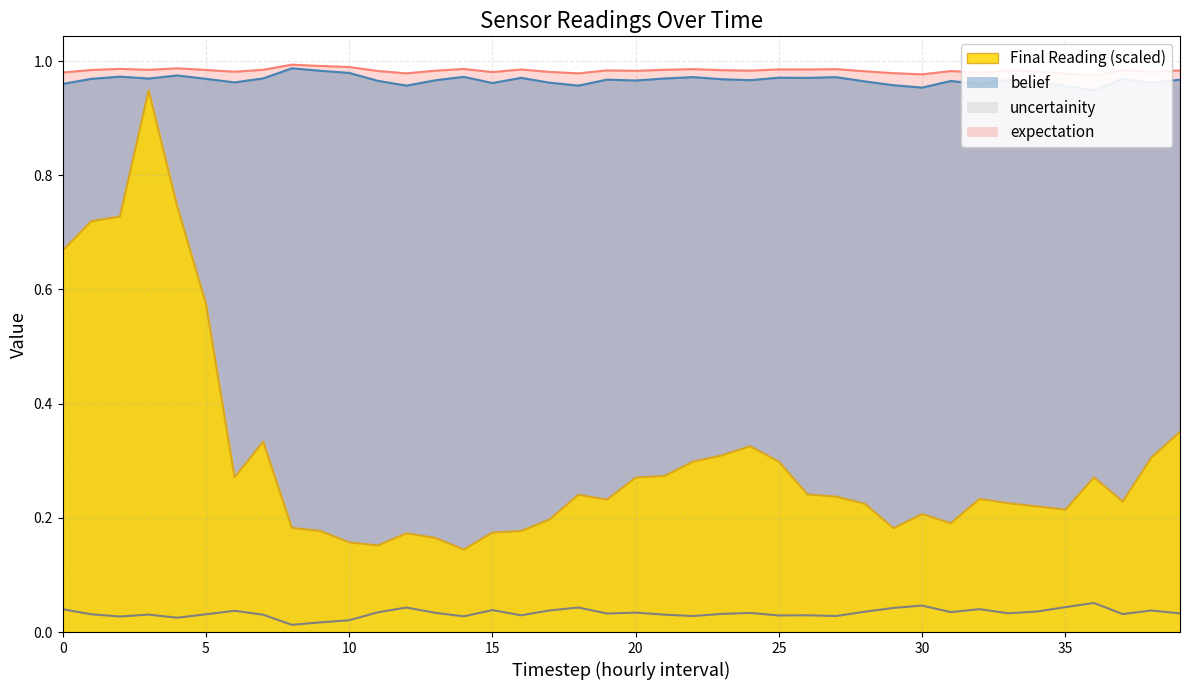

Does the chart display data point markers on the line(s)?

No